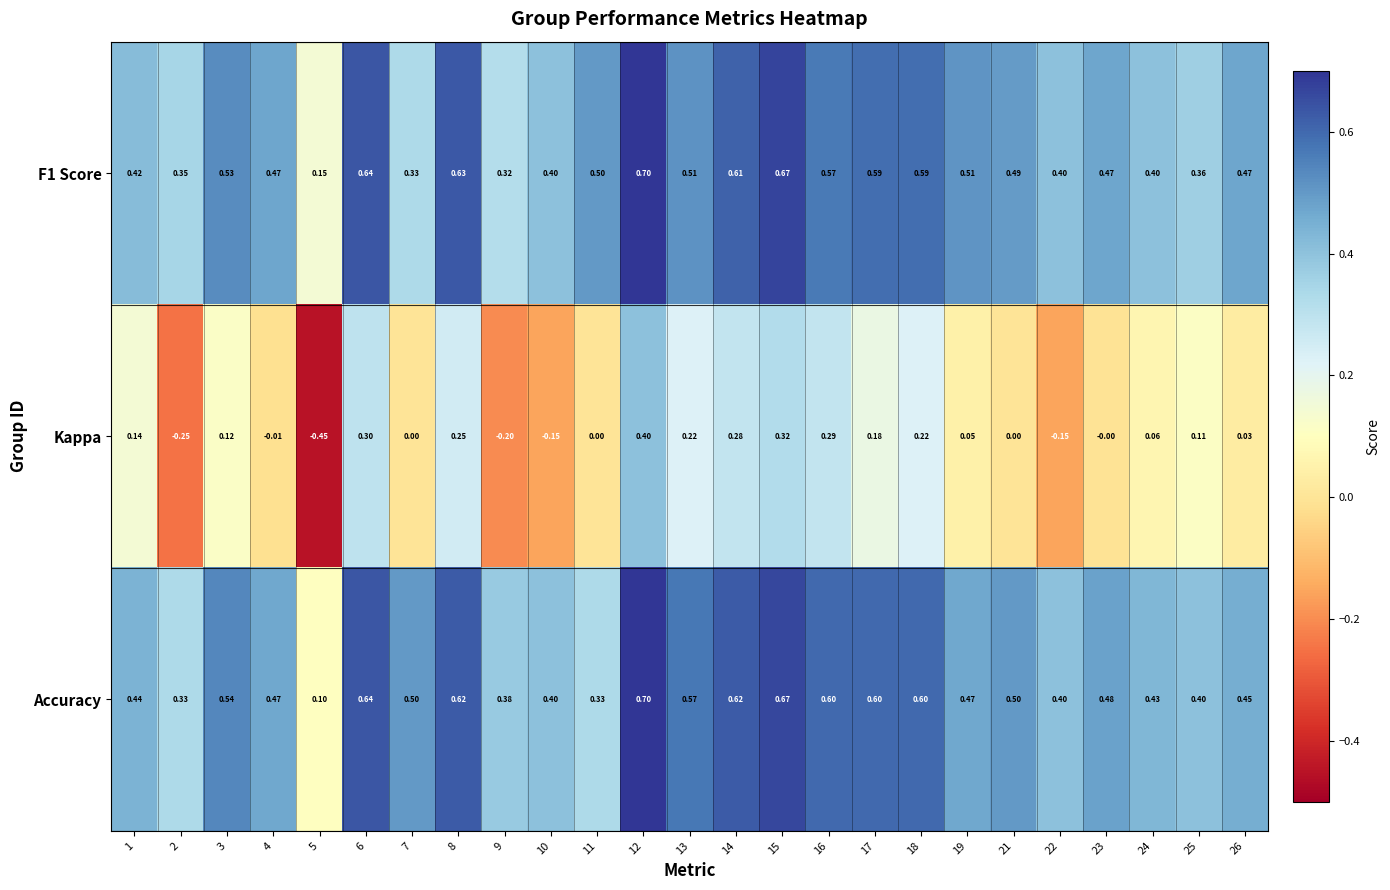

Is the value of Kappa at 25 greater than the value of Accuracy at 6?

No